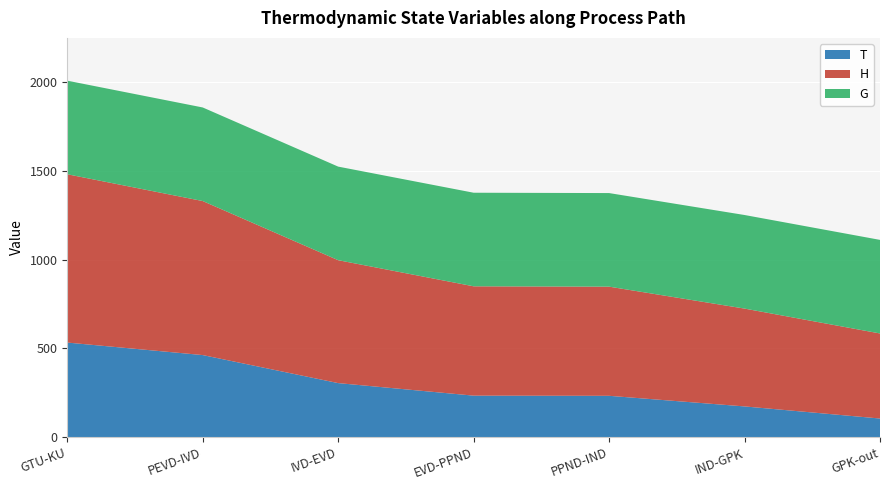

Reading right to left, what are all the values shown in this chart?

T: 105.3	173.5	233.3	234.2	304.9	462.9	533.4
H: 479.4	551.4	615.3	616.3	692.7	868.2	948.6
G: 527.5	527.5	527.5	527.5	527.5	527.5	527.5